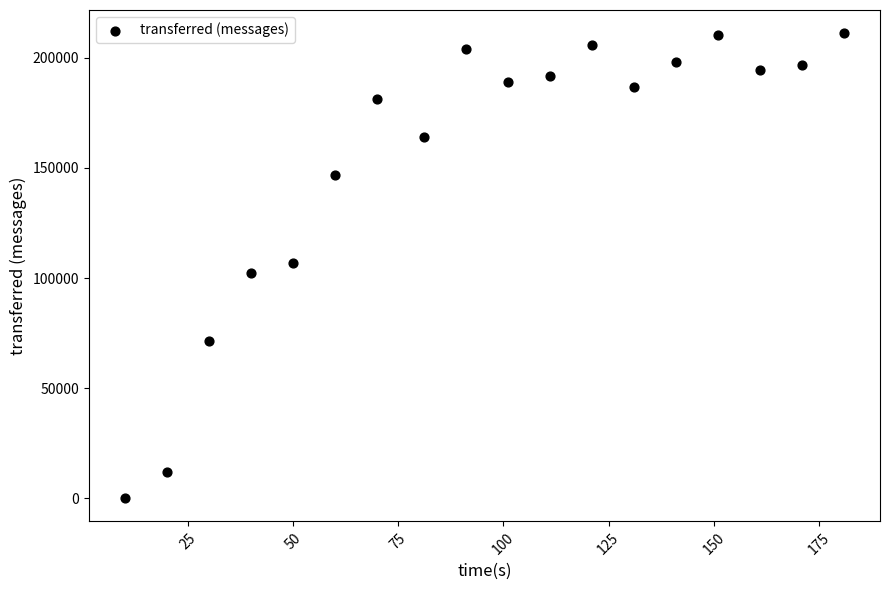

What is the range of X values (max minus min)?

171